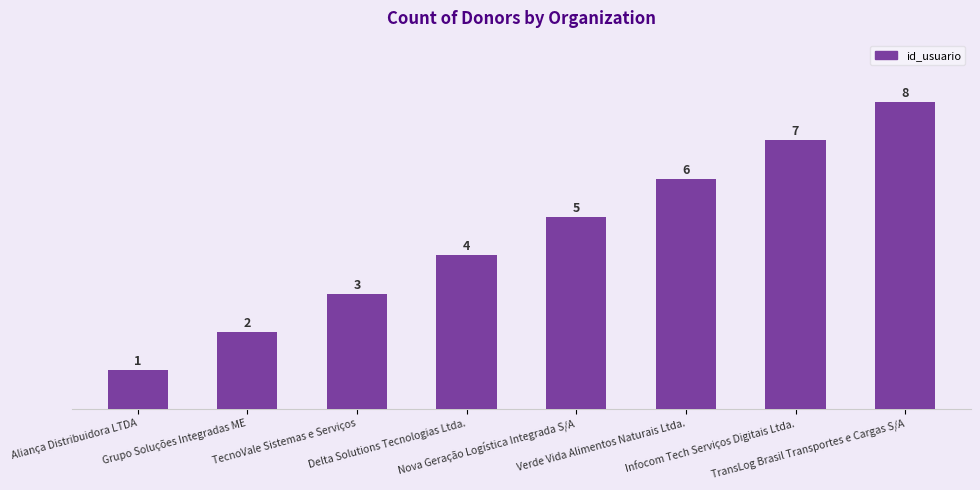

Reading right to left, list all the values displayed in this chart.

TransLog Brasil Transportes e Cargas S/A=8	Infocom Tech Serviços Digitais Ltda.=7	Verde Vida Alimentos Naturais Ltda.=6	Nova Geração Logística Integrada S/A=5	Delta Solutions Tecnologias Ltda.=4	TecnoVale Sistemas e Serviços=3	Grupo Soluções Integradas ME=2	Aliança Distribuidora LTDA=1